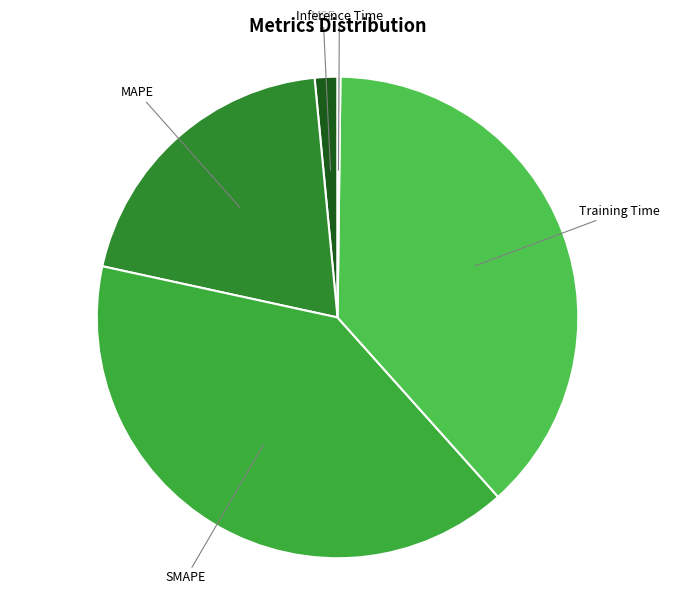

Is there any slice that represents more than half of the pie?

No